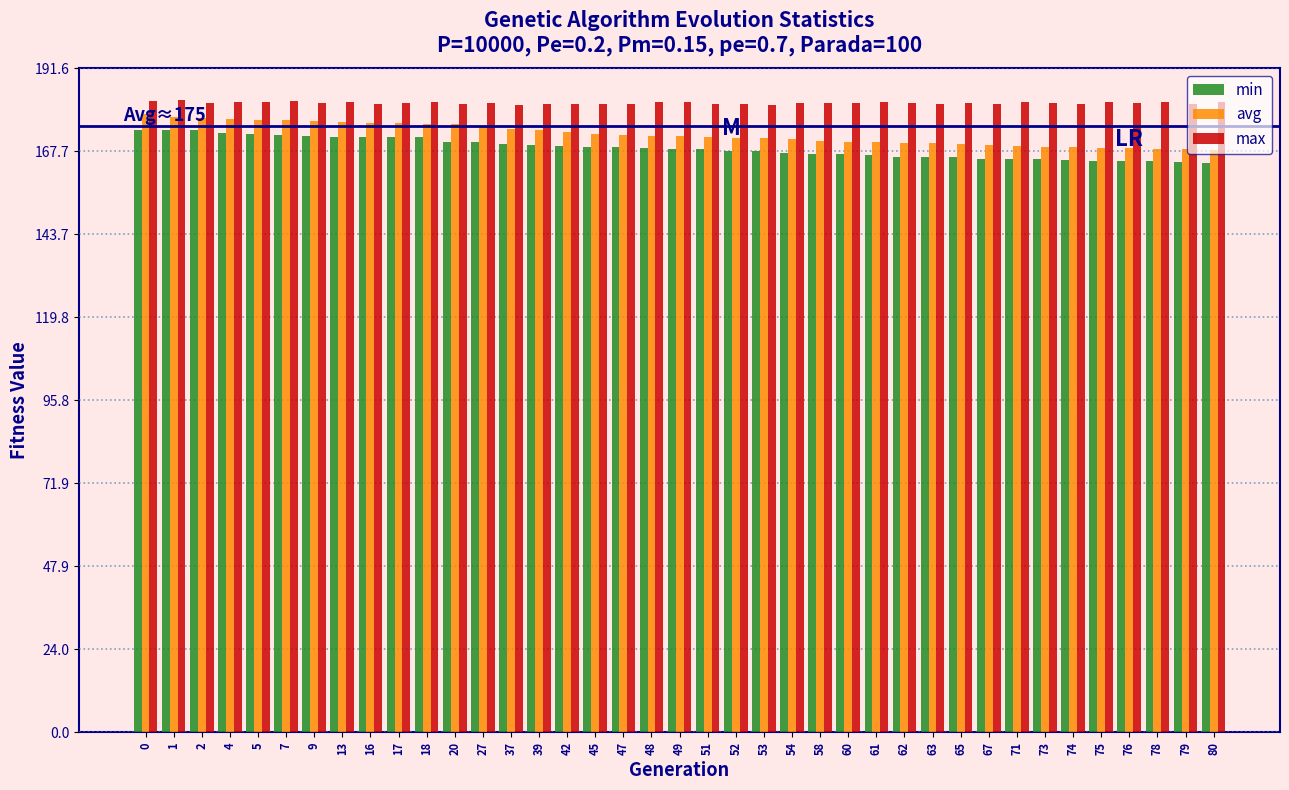

What is the maximum value for avg?

178.2